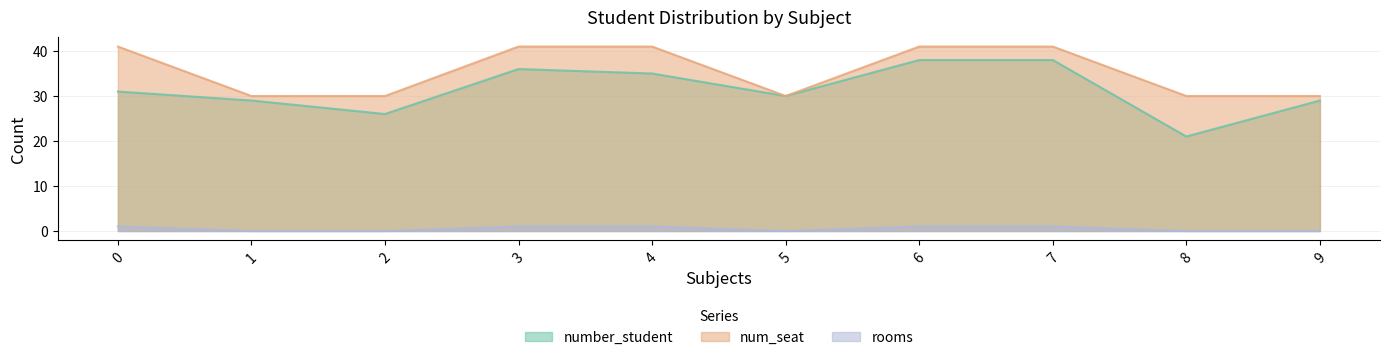

Reading left to right, extract all data points from this chart.

number_student: 31	29	26	36	35	30	38	38	21	29
num_seat: 41	30	30	41	41	30	41	41	30	30
rooms: 1	0	0	1	1	0	1	1	0	0